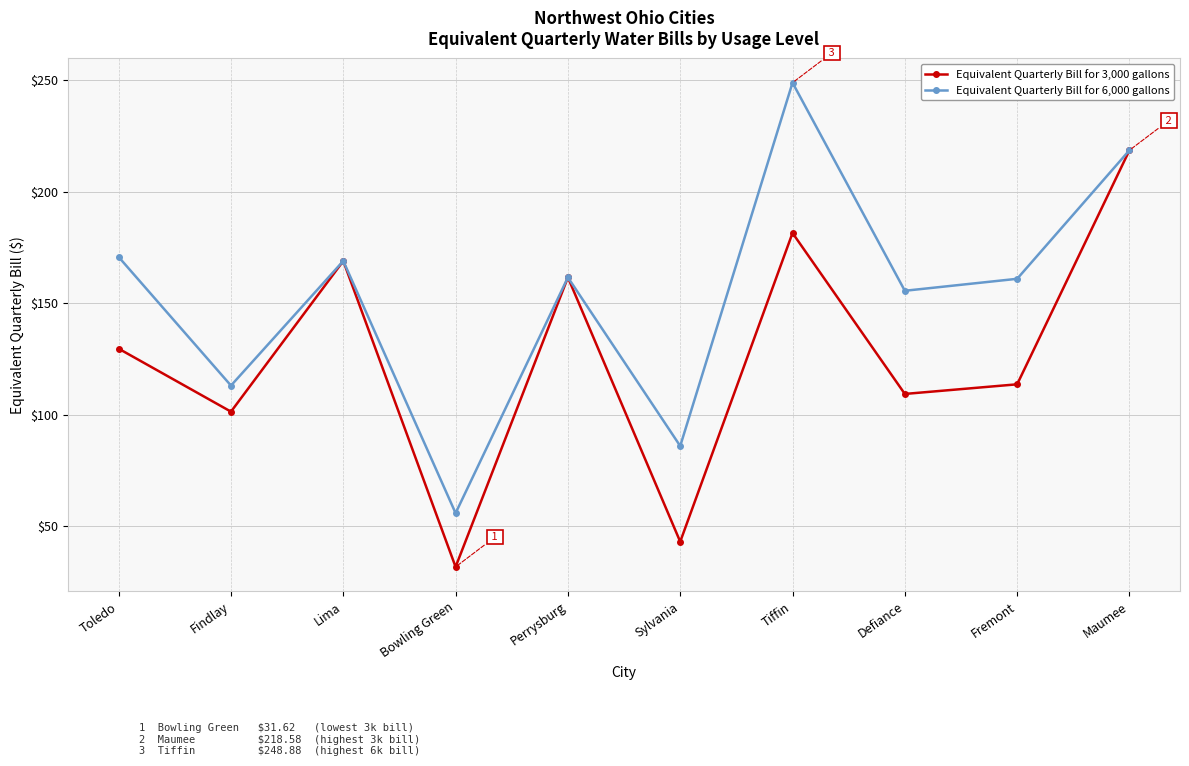

Read the Equivalent Quarterly Bill for 3,000 gallons value at Toledo.

129.5